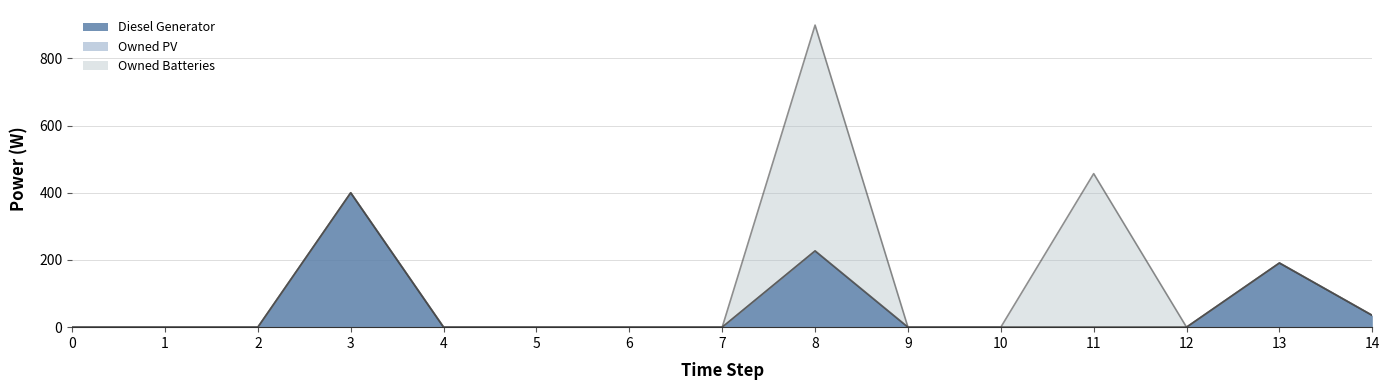

How many lines are shown in the chart?

3